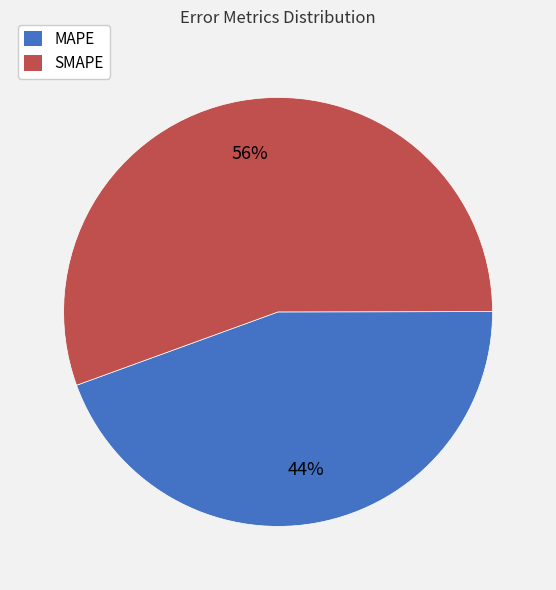

Is MAPE the majority of the pie?

No